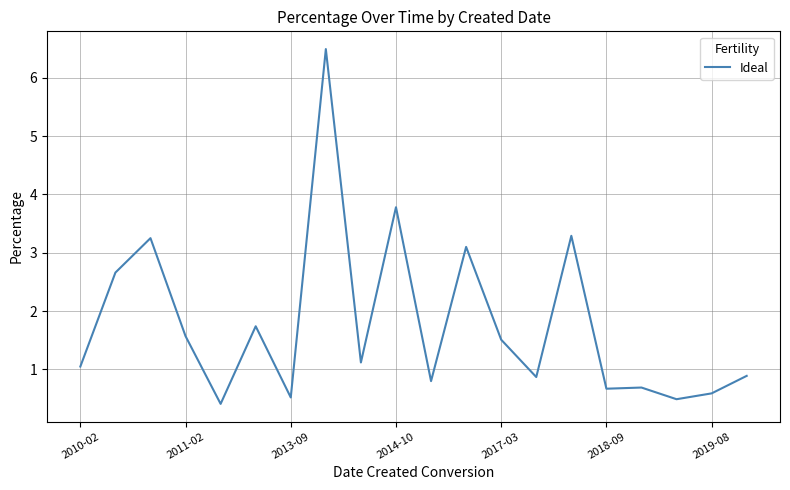

What is the difference between the maximum and minimum values?

6.1